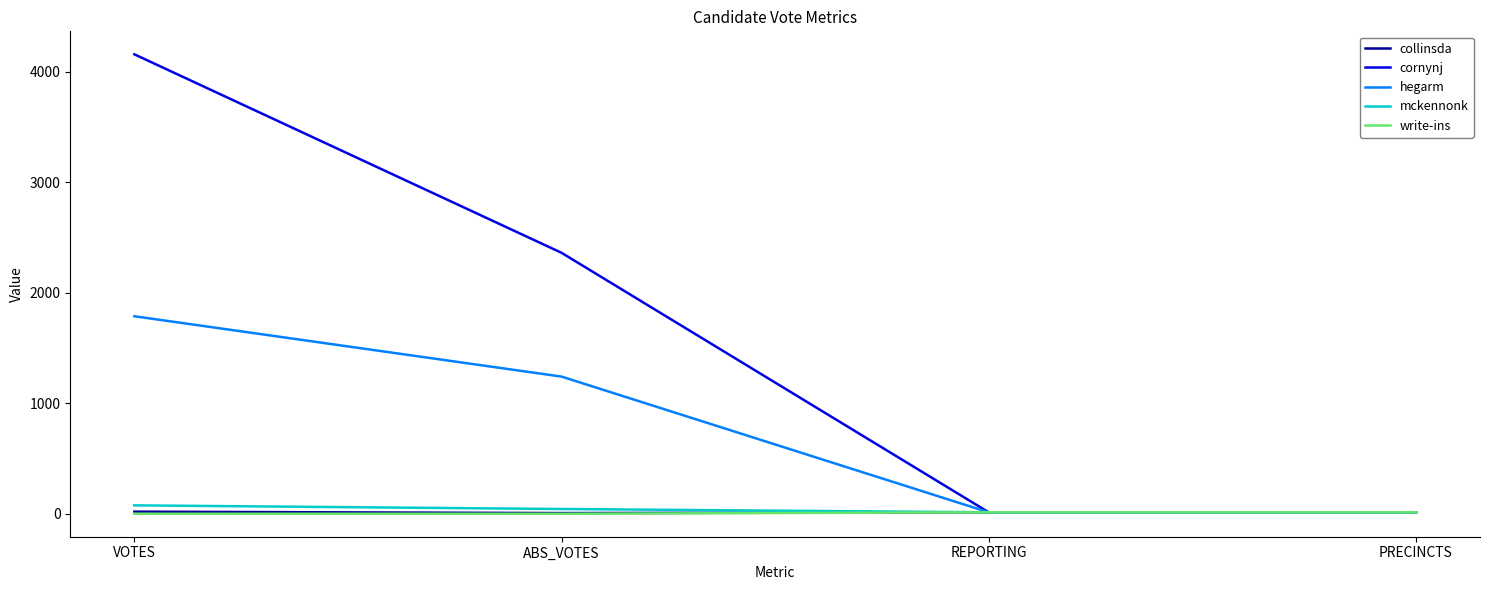

The value of write-ins at VOTES is 0. True or false?

True